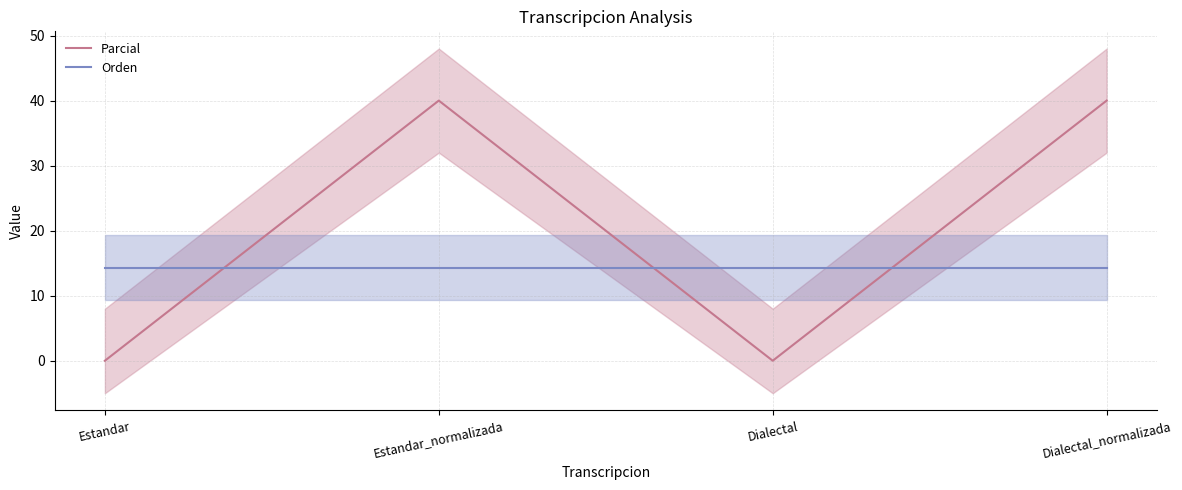

The value of Orden at Dialectal is 14.3. True or false?

True